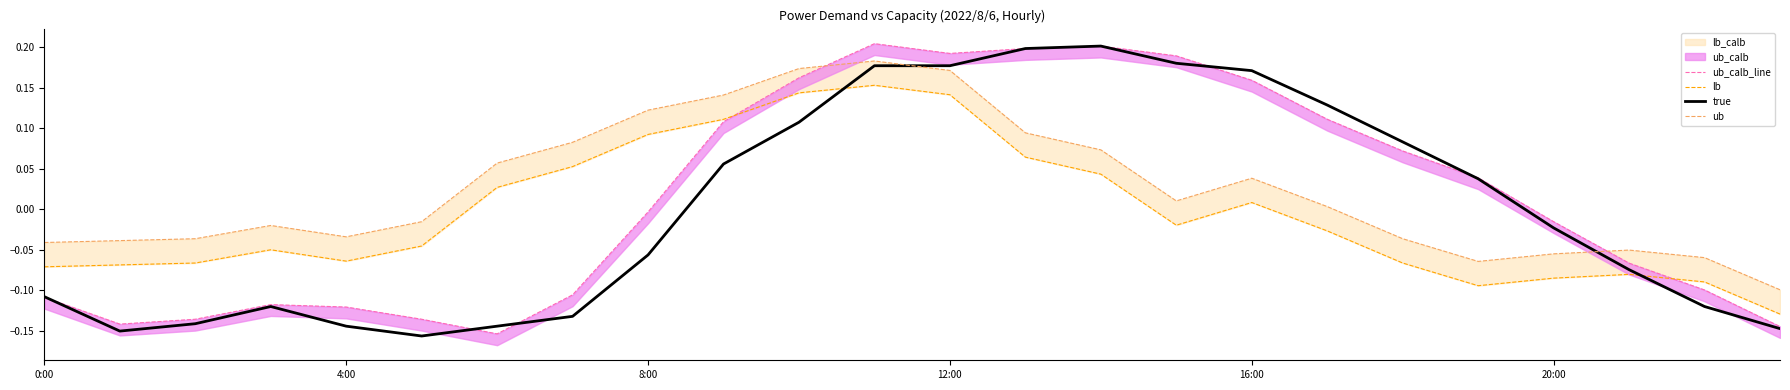

List the series in order of their peak value, lowest first.

lb, ub, true, ub_calb_line